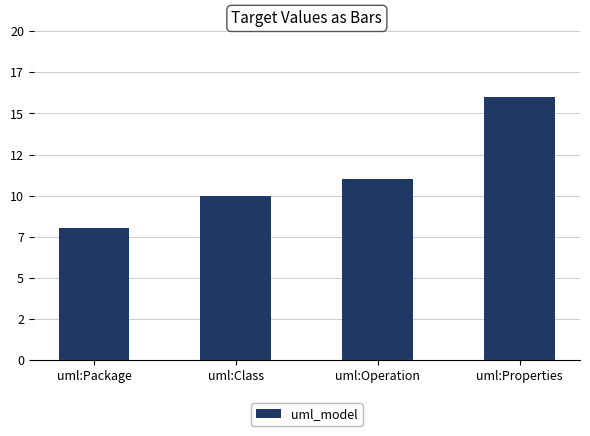

Rank the categories by value from highest to lowest.

uml:Properties, uml:Operation, uml:Class, uml:Package